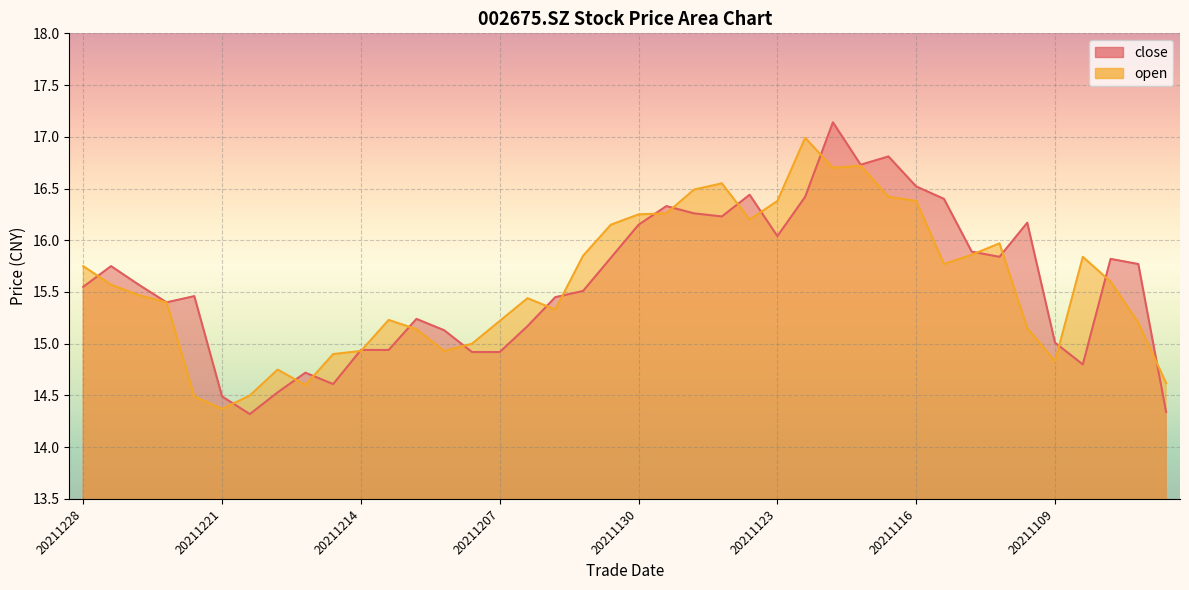

At which label is close closest to 15?

20211109